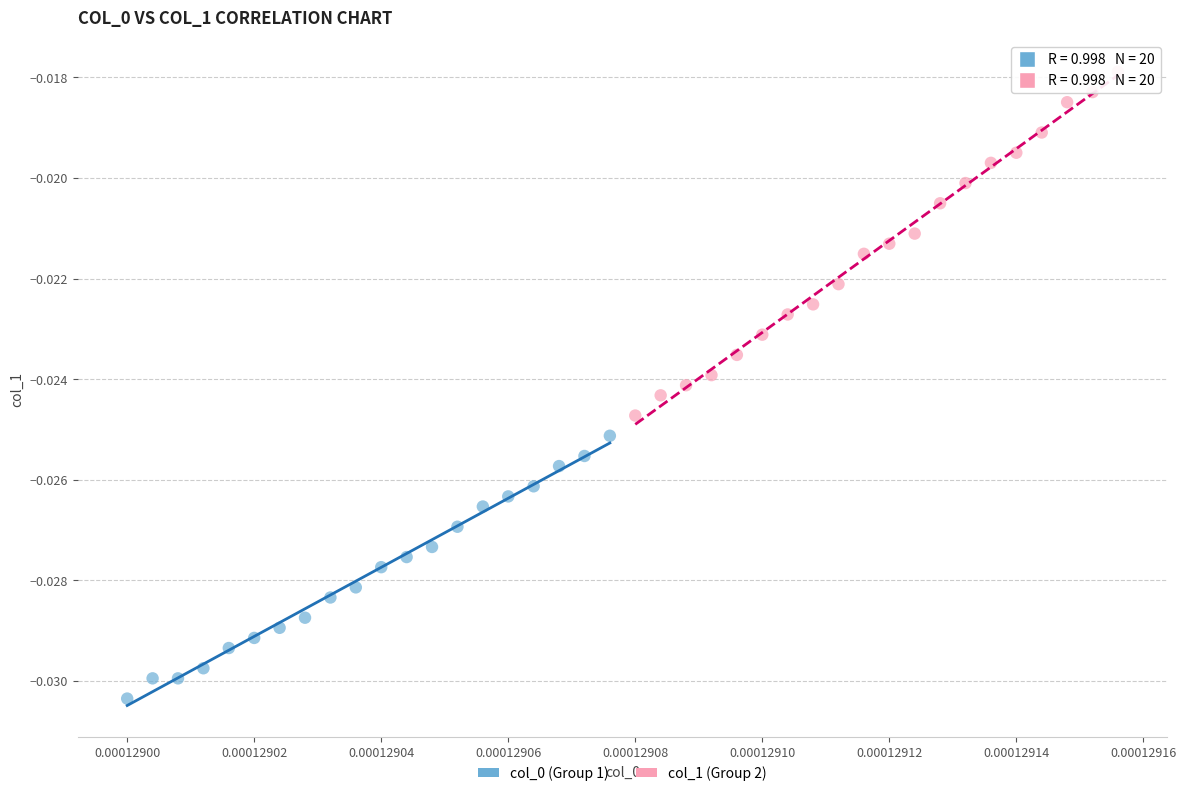

Which series reaches the maximum Y coordinate?

col_1 (Group 2)